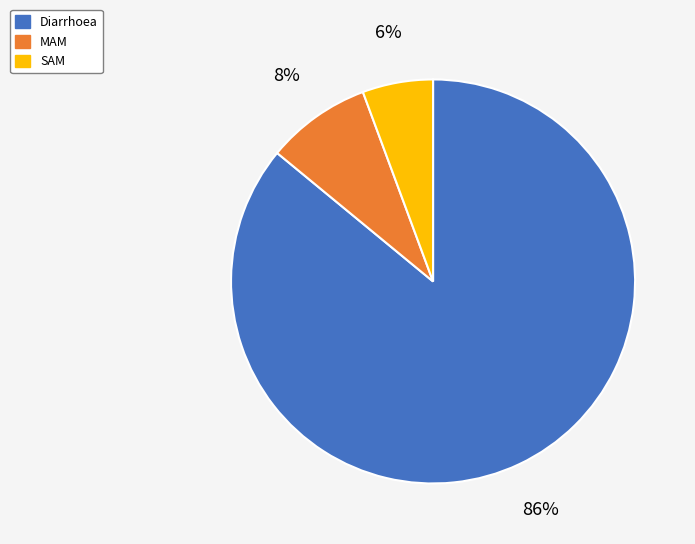

To the nearest percent, what is the average slice percentage?

33%